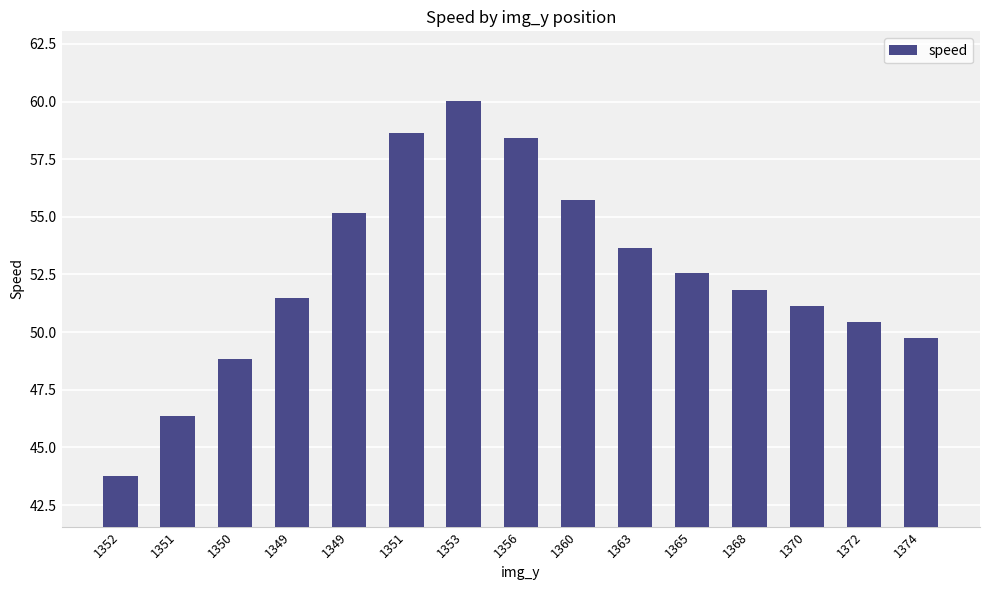

How many categories are shown in the chart?

15